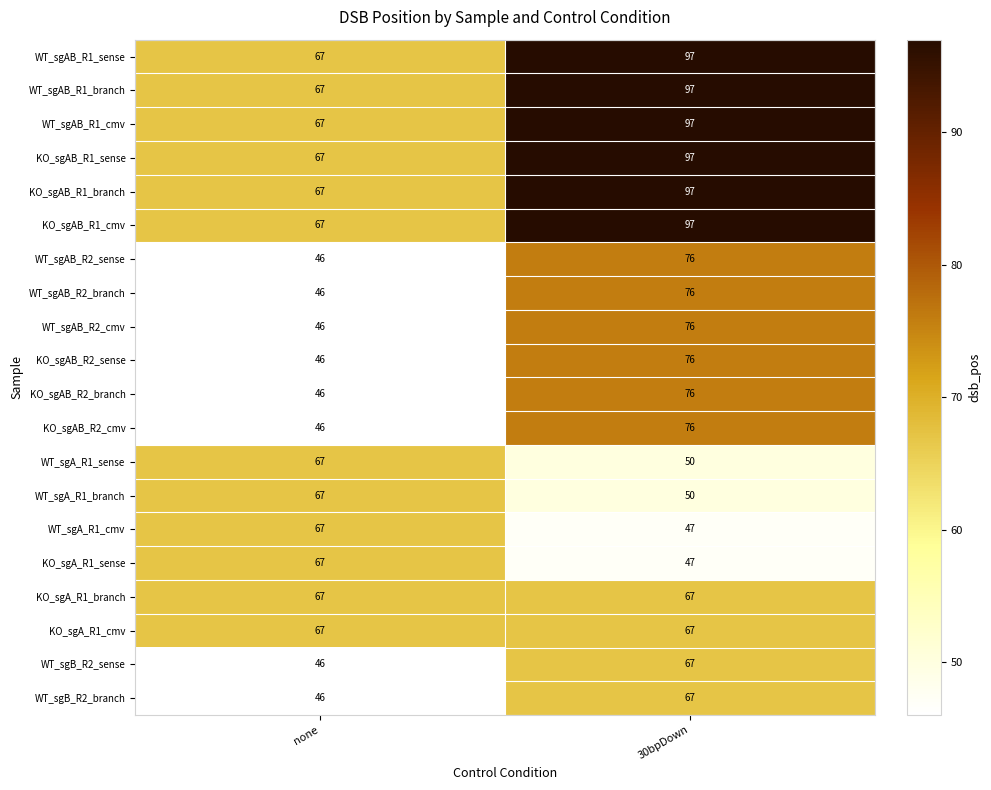

What is the sum of the KO_sgAB_R1_cmv values at 30bpDown and none?

164